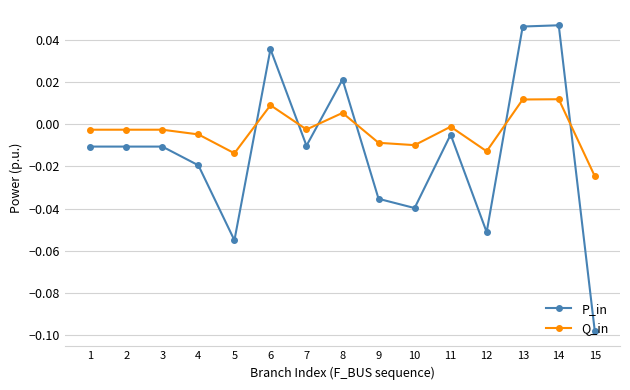

What is the difference between the second highest and second lowest values in the P_in series?

0.1